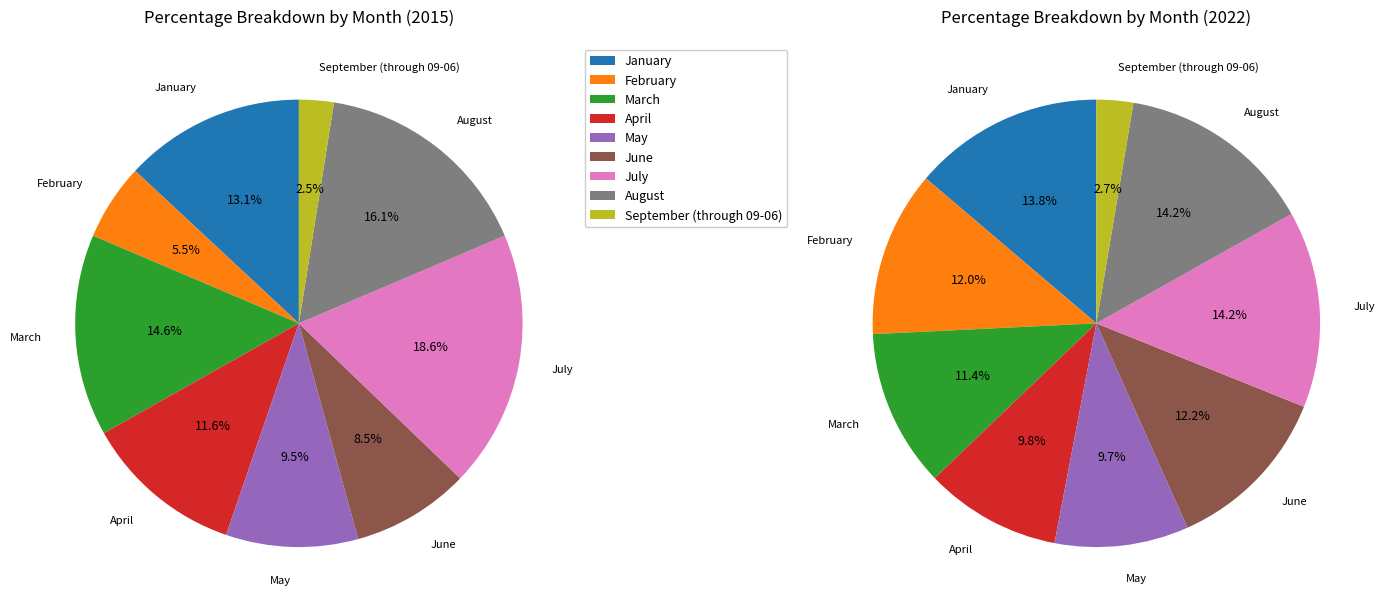

Does any single category account for the majority?

No